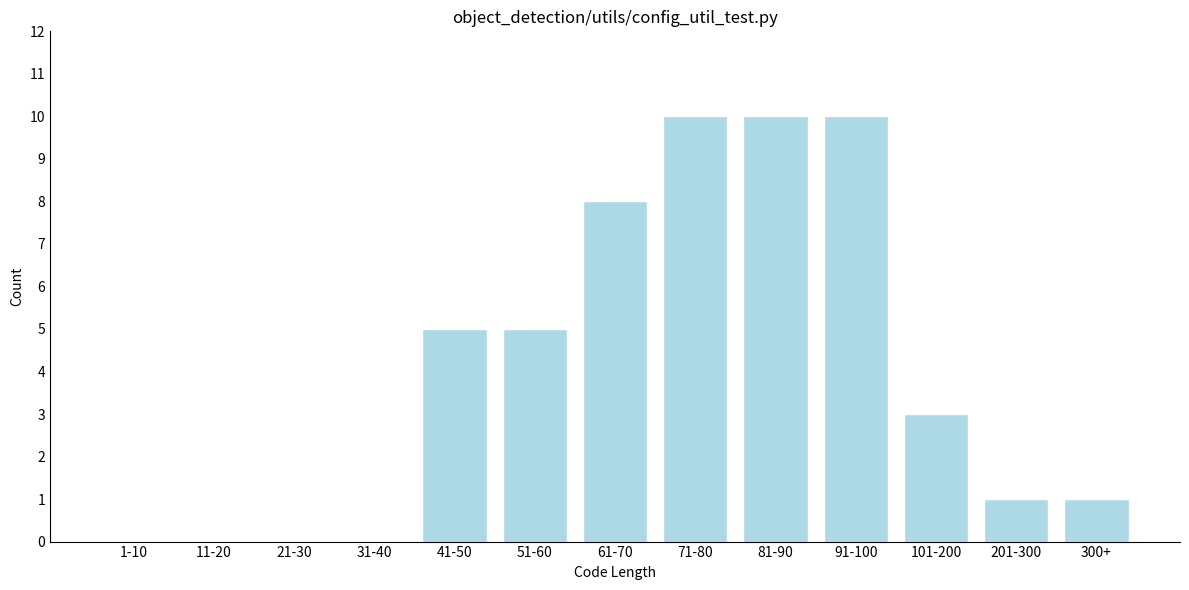

Reading left to right, list all the values displayed in this chart.

1-10=0	11-20=0	21-30=0	31-40=0	41-50=5	51-60=5	61-70=8	71-80=10	81-90=10	91-100=10	101-200=3	201-300=1	300+=1